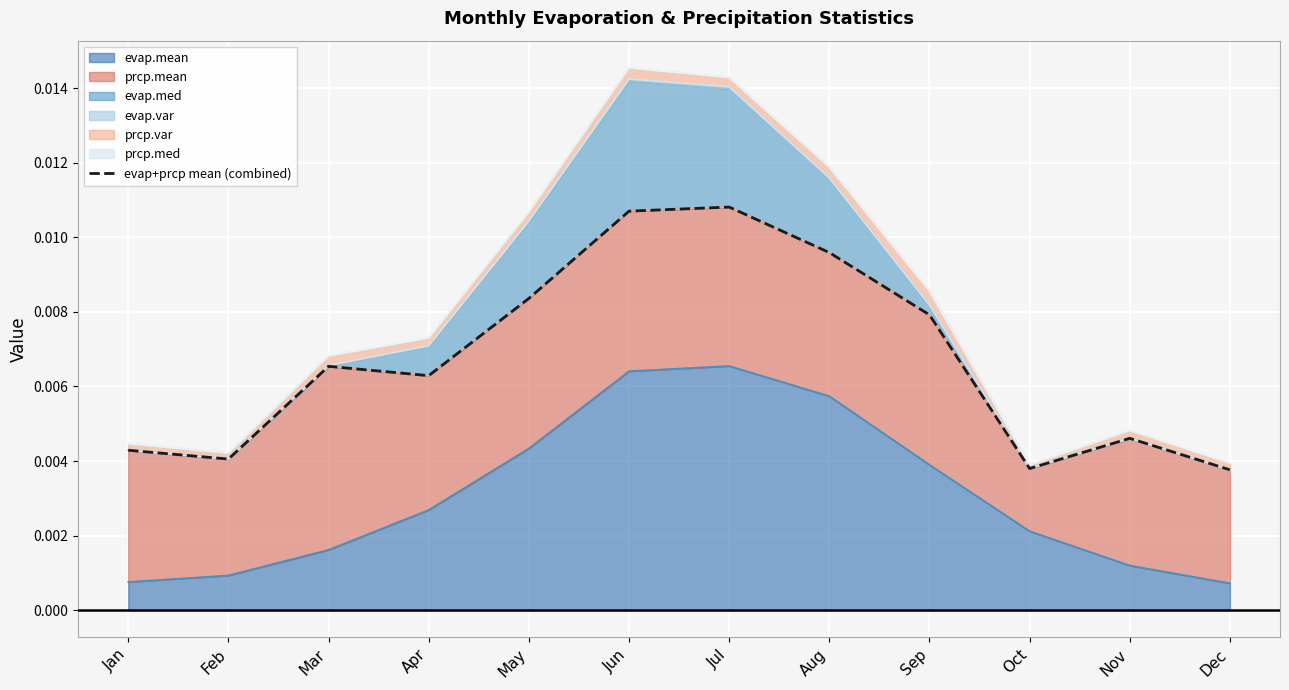

List the labels in order of value, smallest first.

Dec, Oct, Feb, Jan, Nov, Apr, Mar, Sep, May, Aug, Jun, Jul